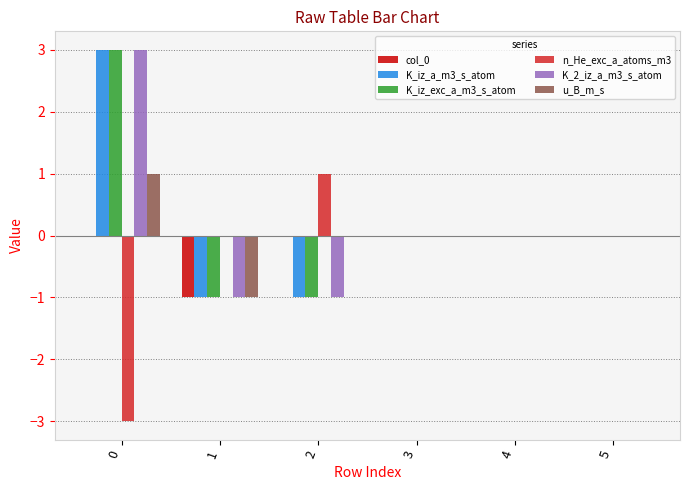

Reading right to left, transcribe all the data shown in this chart.

col_0: 0	0	0	0	-1	0
K_iz_a_m3_s_atom: 0	0	0	-1	-1	3
K_iz_exc_a_m3_s_atom: 0	0	0	-1	-1	3
n_He_exc_a_atoms_m3: 0	0	0	1	0	-3
K_2_iz_a_m3_s_atom: 0	0	0	-1	-1	3
u_B_m_s: 0	0	0	0	-1	1